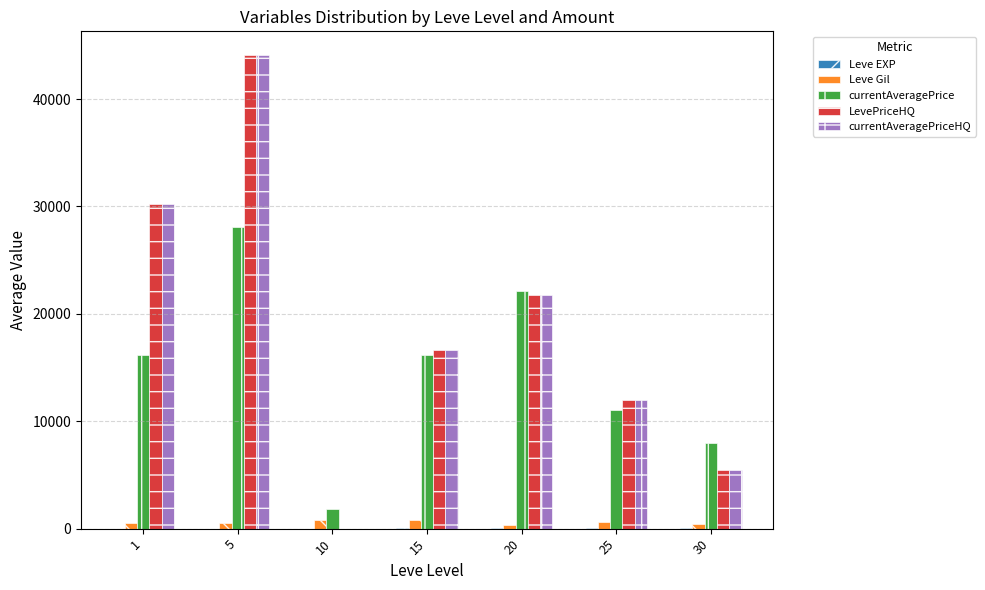

What is the sum of the currentAveragePriceHQ values at 5 and 25?

56102.5